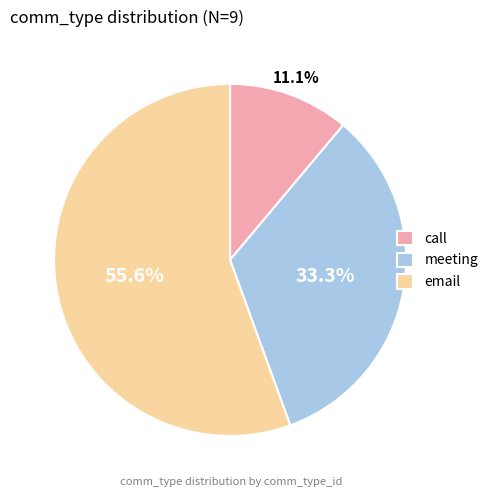

Is the sum of email and call greater than half?

Yes